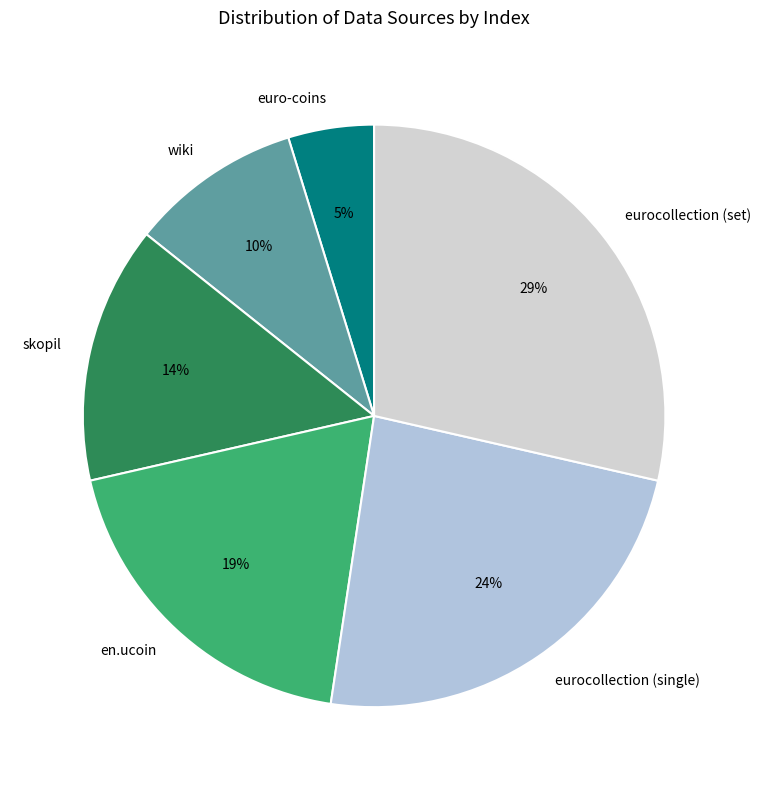

What percentage is the eurocollection (set) slice, to the nearest percent?

29%